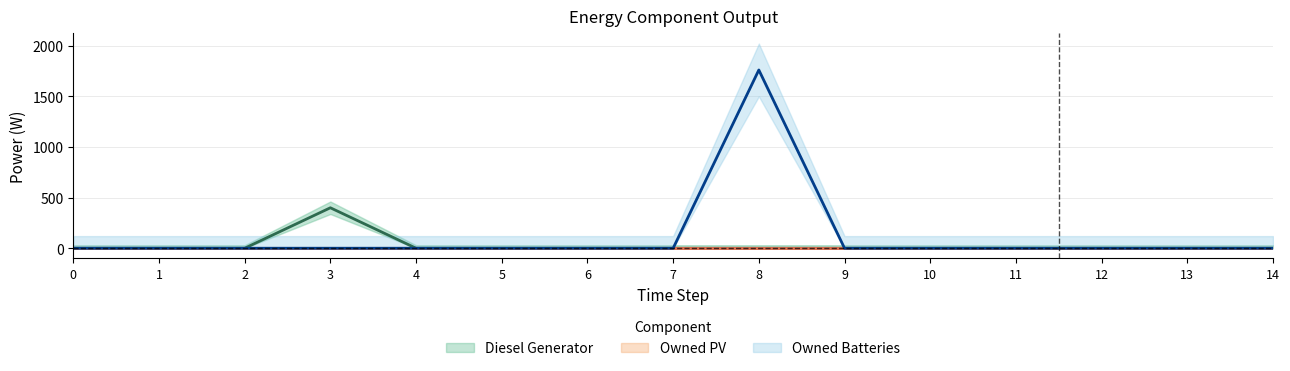

What is the sum of all Diesel Generator values?

400